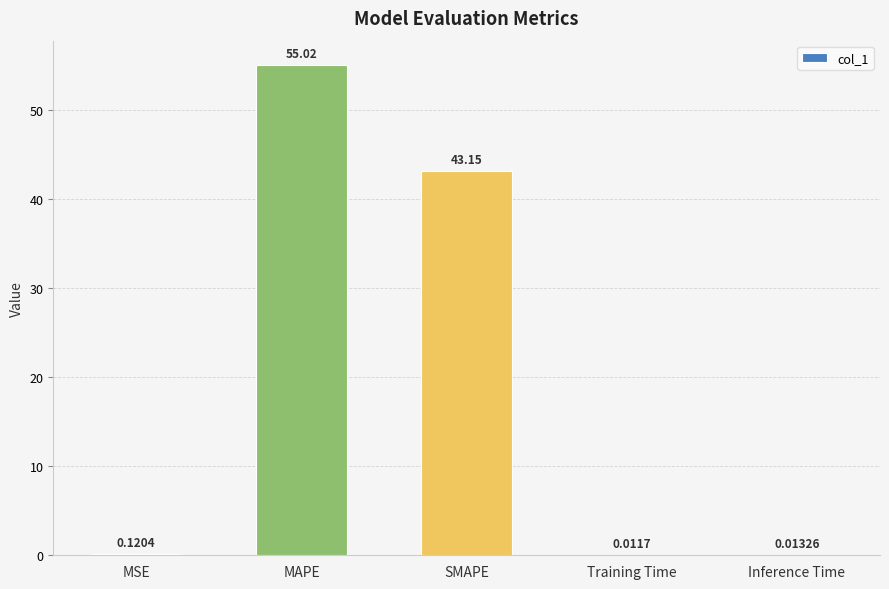

Where is the data nearest to the value 27?

SMAPE